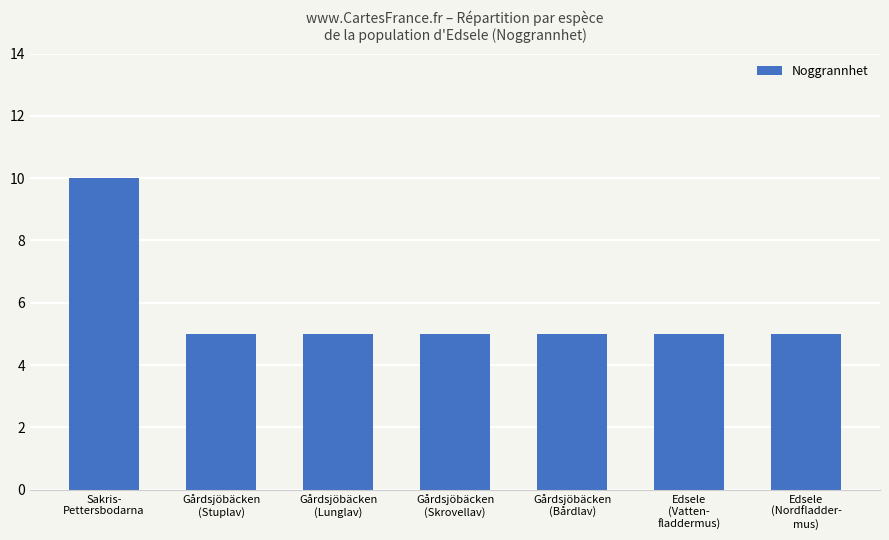

Between Sakris-
Pettersbodarna and Gårdsjöbäcken
(Bårdlav), which is larger?

Sakris-
Pettersbodarna